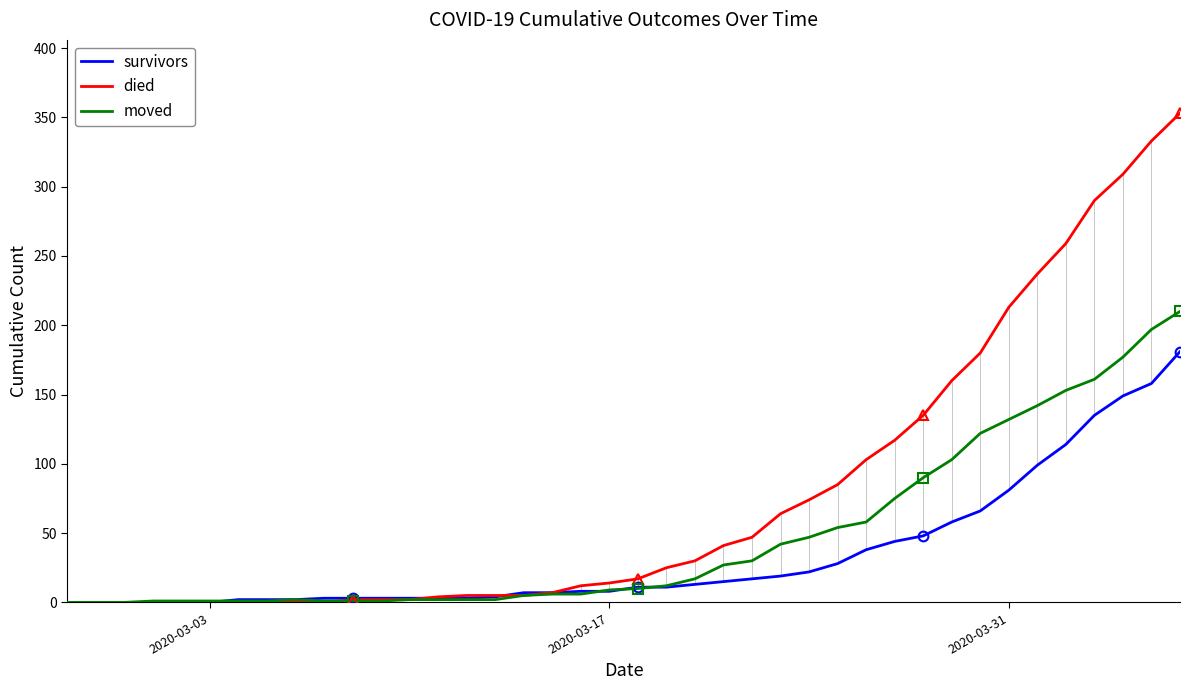

True or false: survivors has a value of 128 at 2020-03-31.

False